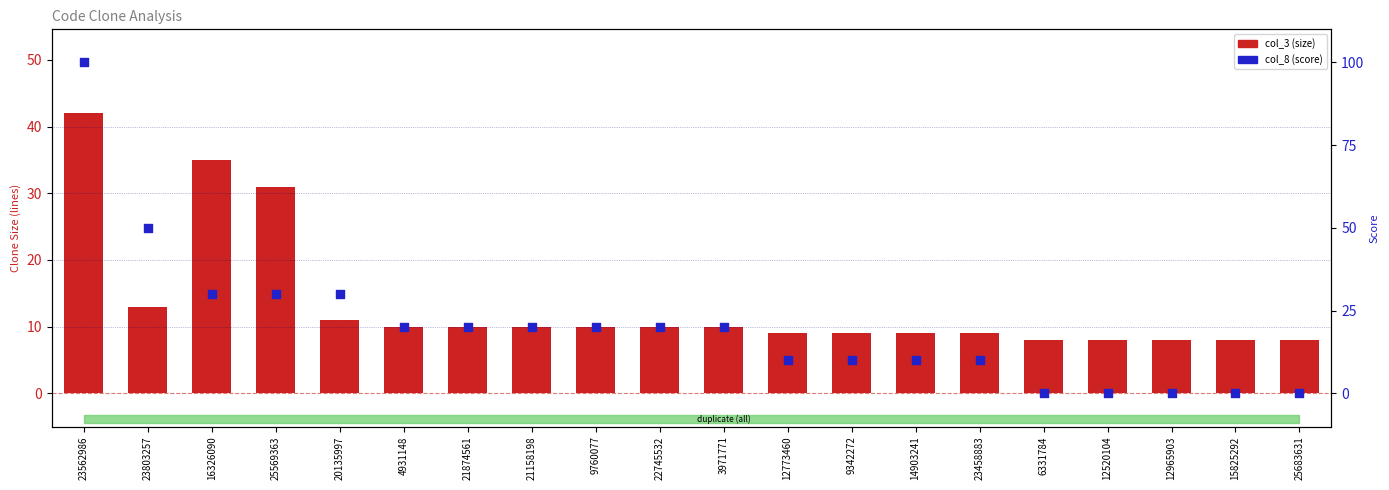

At how many categories does at least one series exceed 61?

1